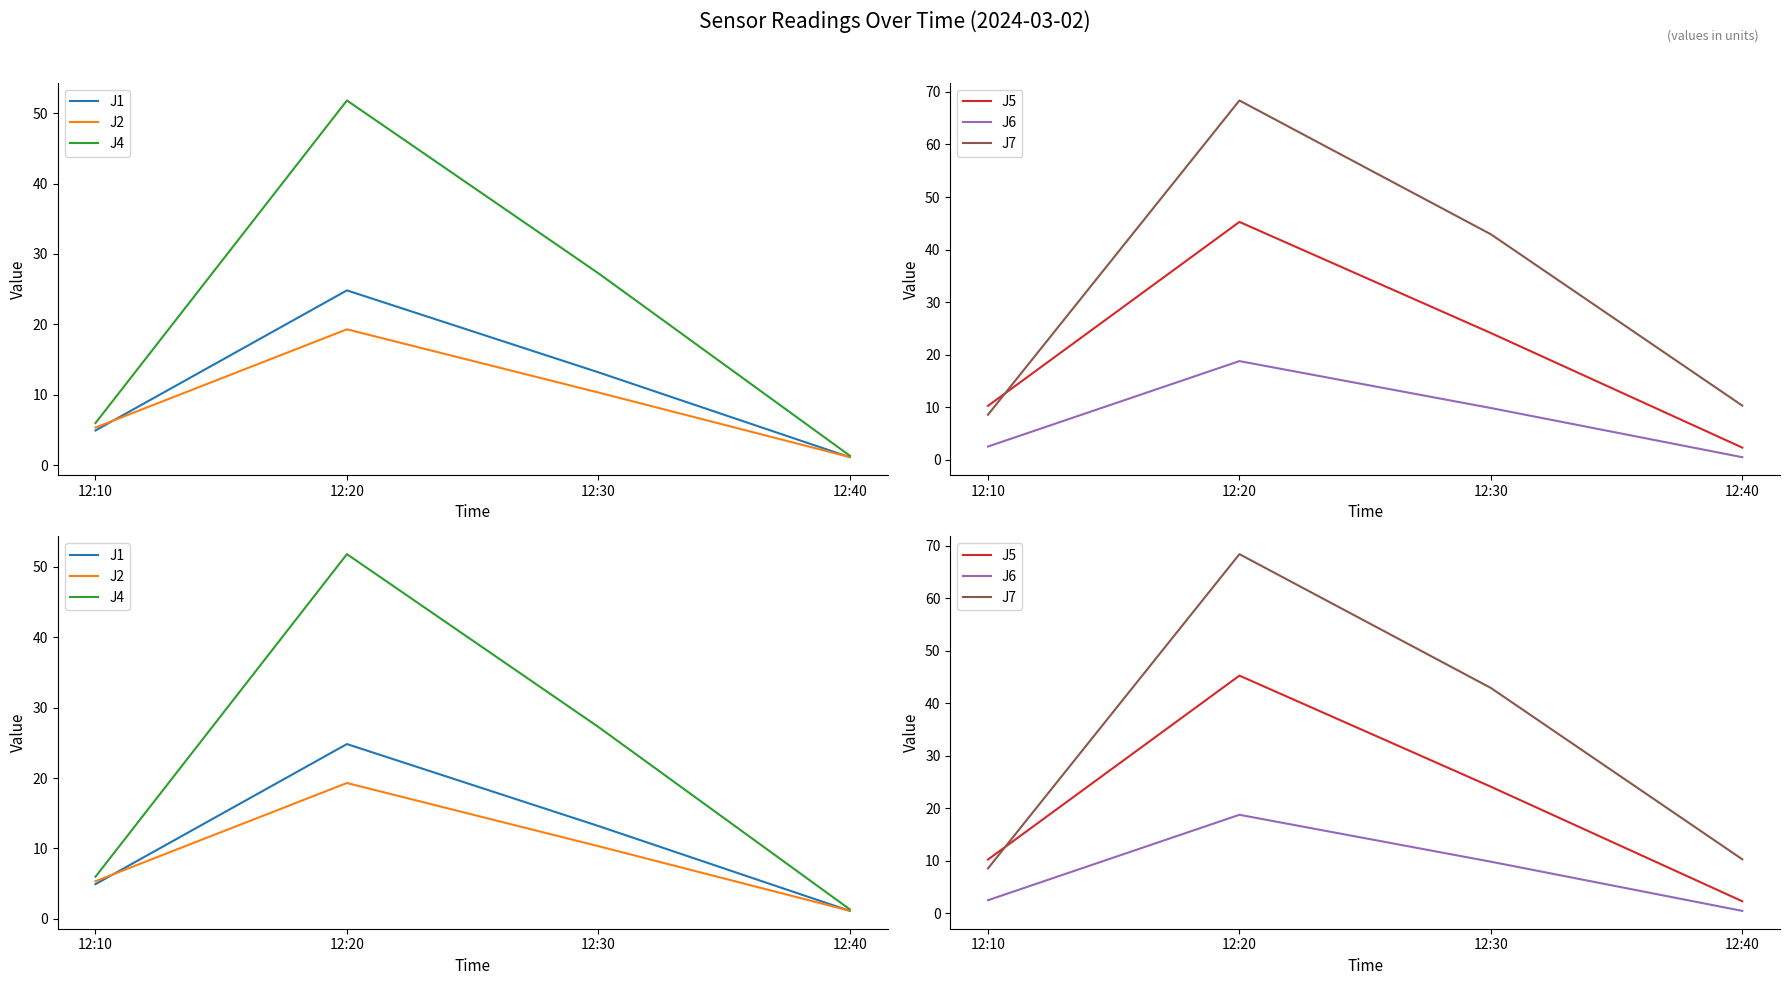

At which category is the sum across all series the highest?

12:20